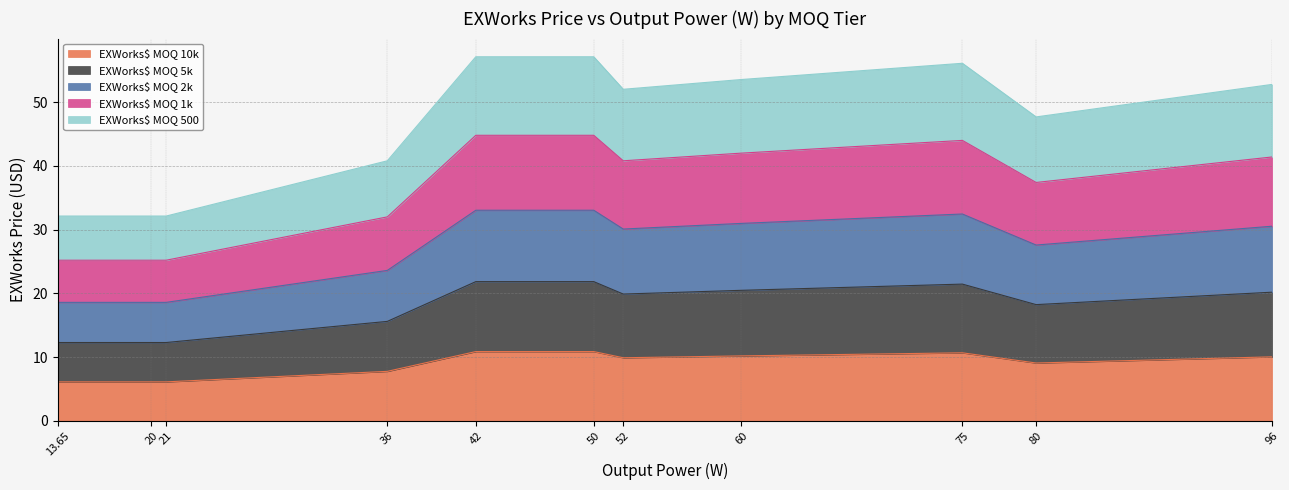

What is the difference between the maximum and second lowest values in the EXWorks$ MOQ 10k series?

4.8